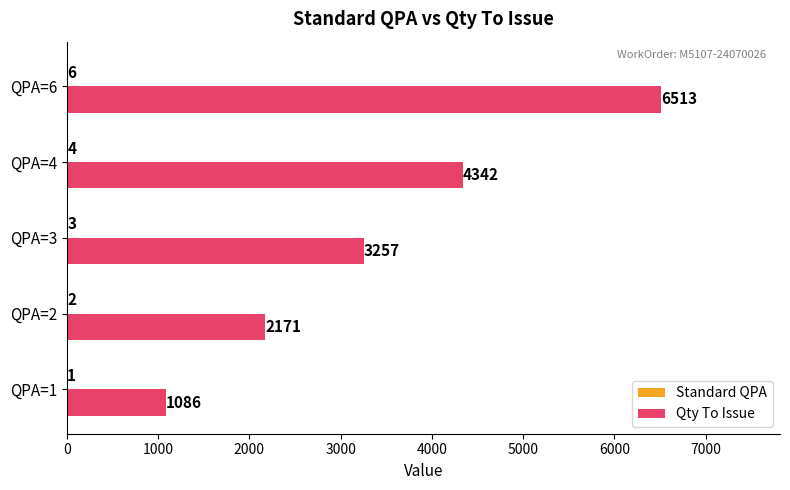

Which category has the highest value across all series?

QPA=6